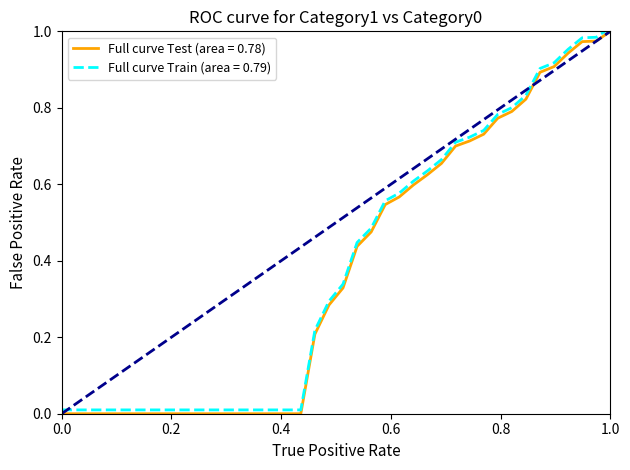

True or false: Full curve Test (area = 0.78) and Full curve Train (area = 0.79) cross at least once.

False